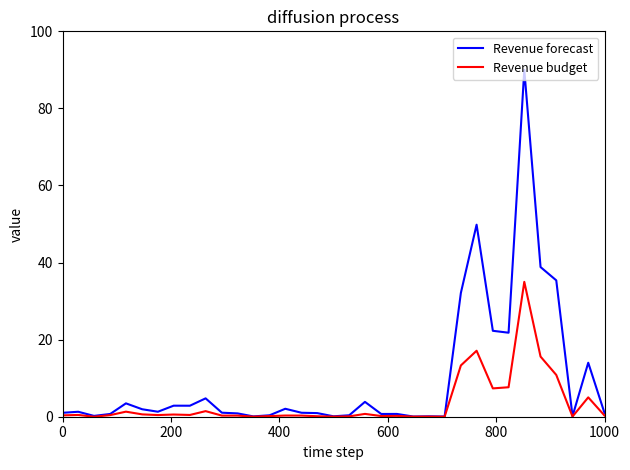

Does the chart display data point markers on the line(s)?

No